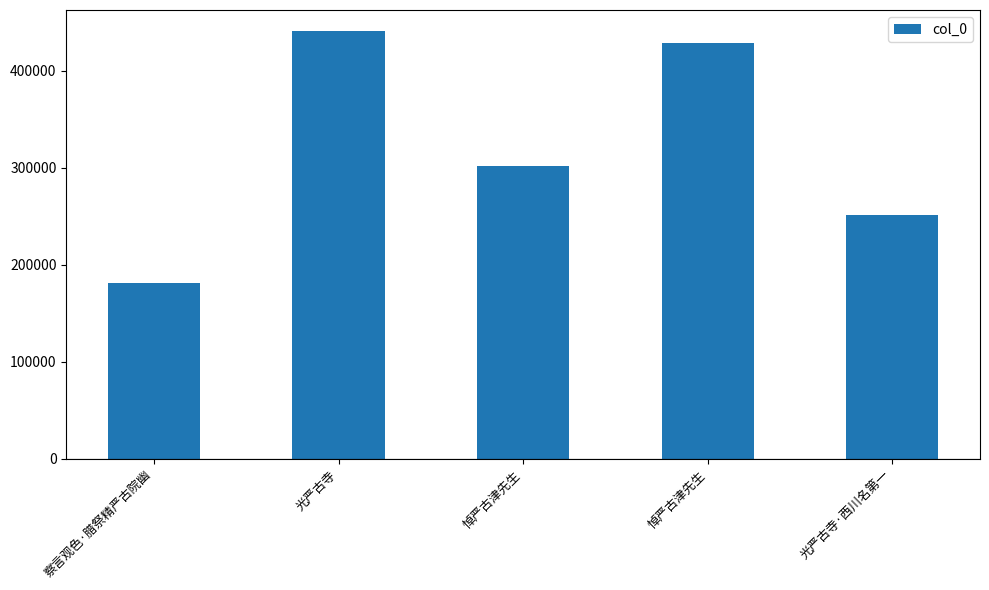

List the labels in order of value, largest first.

光严古寺, 悼严古津先生, 悼严古津先生, 光严古寺·西川名第一, 察言观色·腊祭精严古院幽